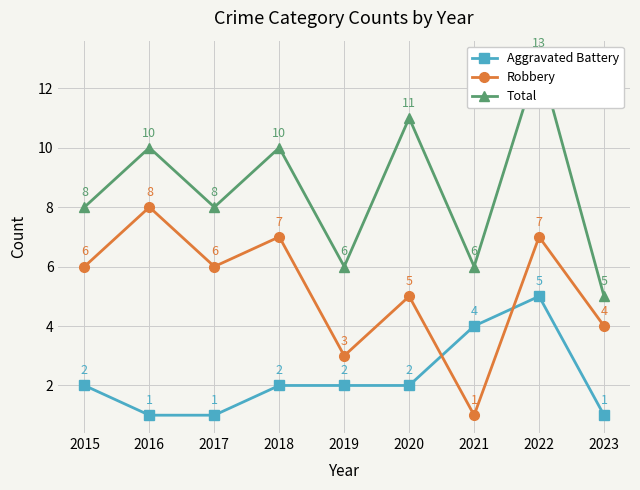

What are all the series names shown in the legend?

Aggravated Battery, Robbery, Total